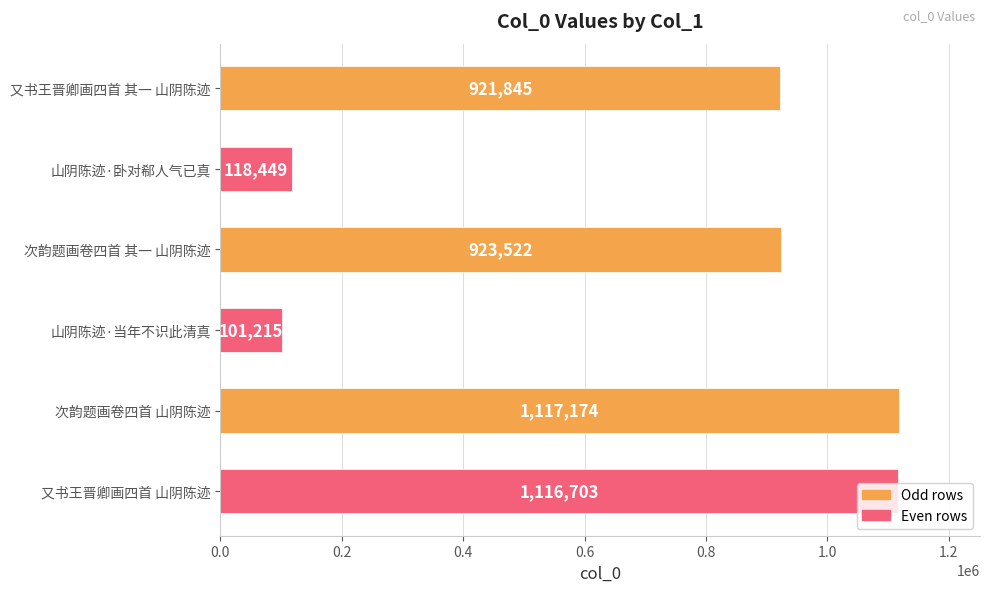

What is the minimum value shown in the chart?

101215